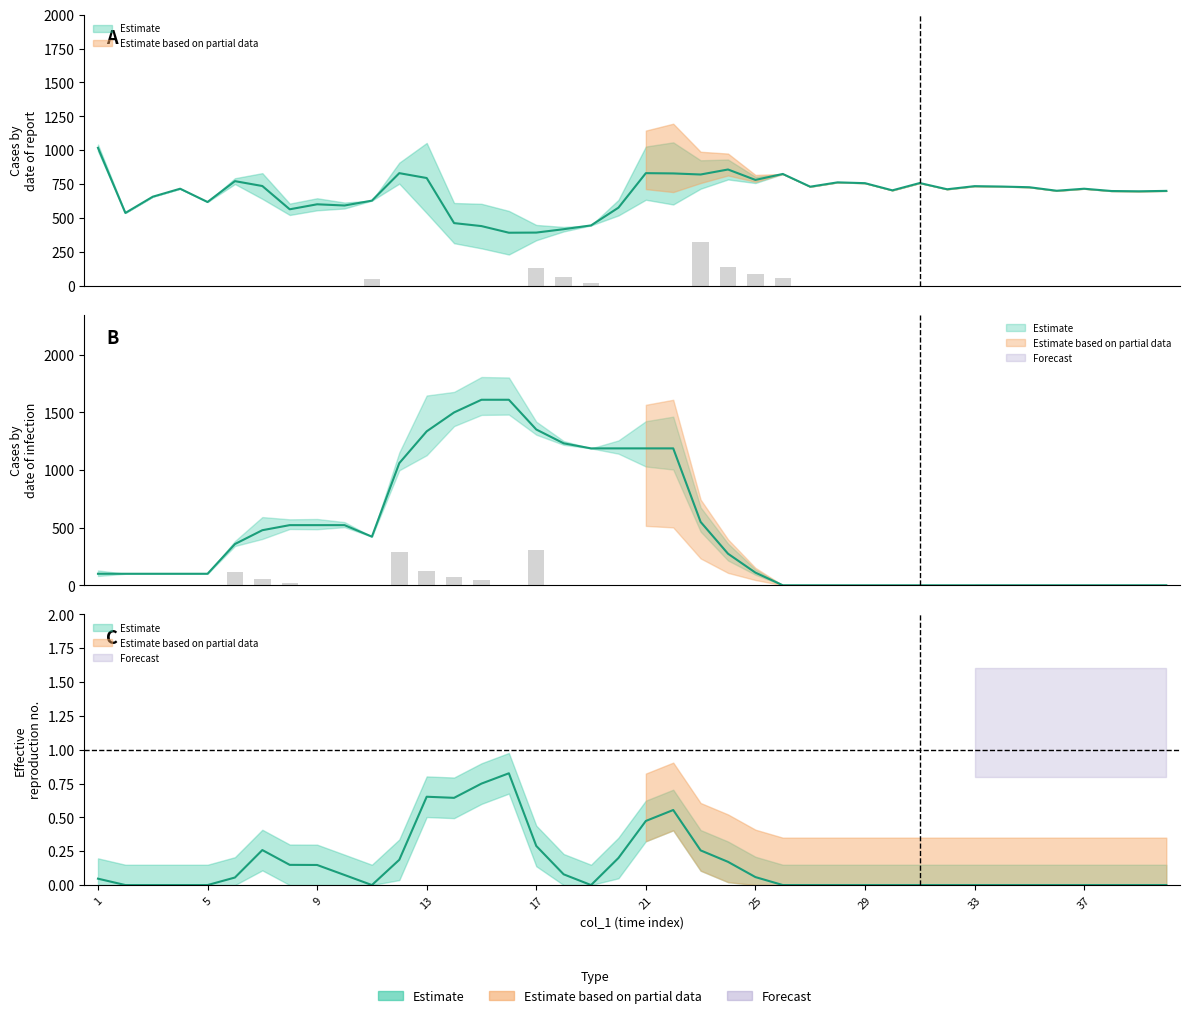

Is the value of col_3 at 16 greater than the value of col_2 at 14?

Yes